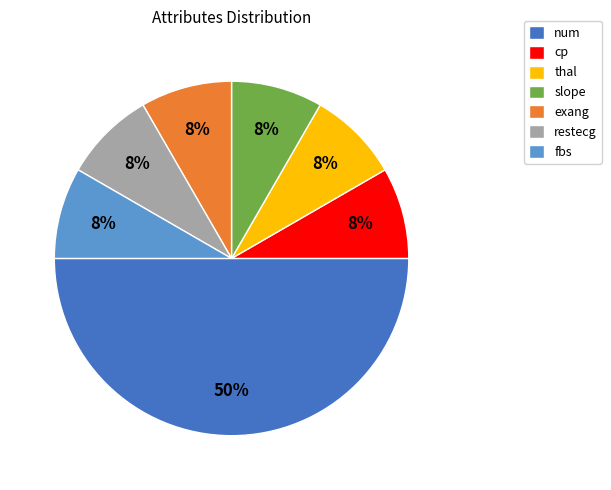

How many slices are in this pie chart?

7